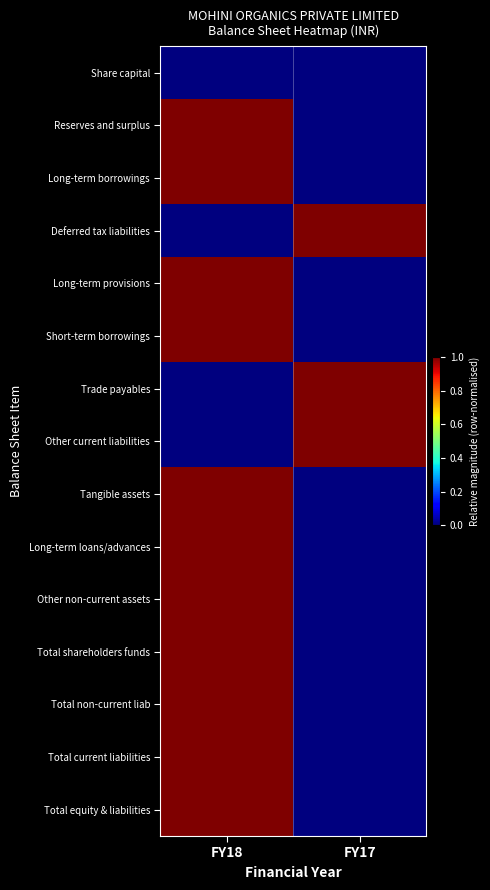

At how many categories does at least one series exceed 0?

2